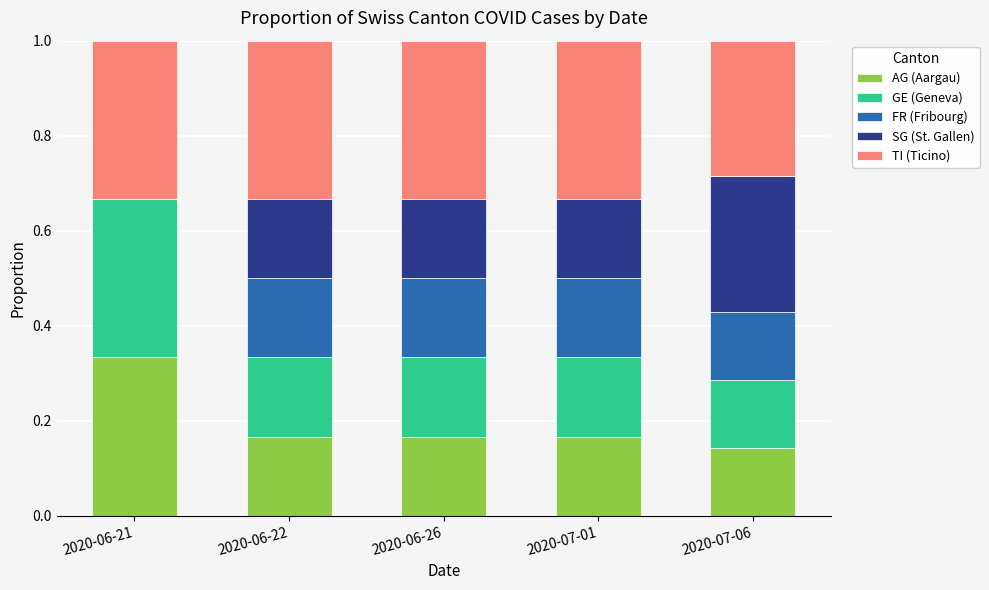

What is the total value across all series at 2020-07-06?

1.0